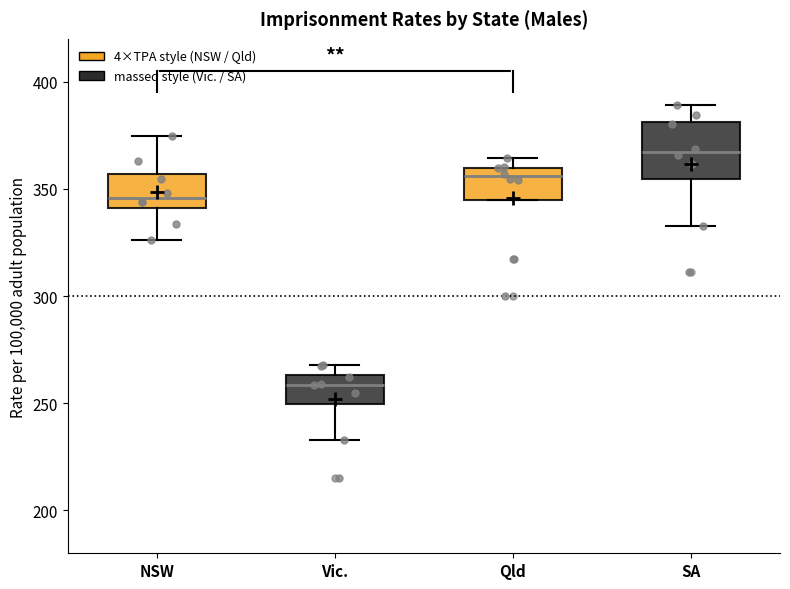

Which box has the lowest median line?

Vic.